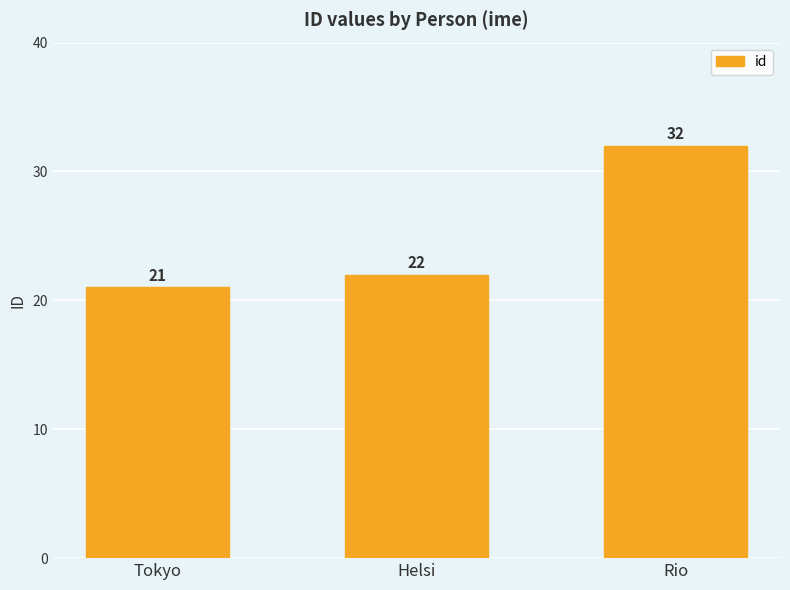

What is the value of the 2nd bar from the left?

22